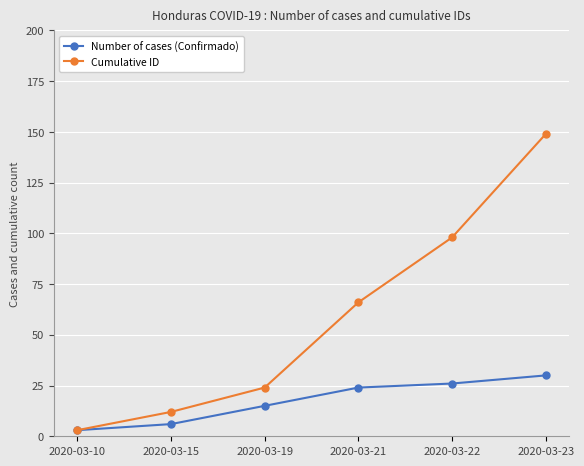

The Cumulative ID series shows 62 at 2020-03-22. True or false?

False